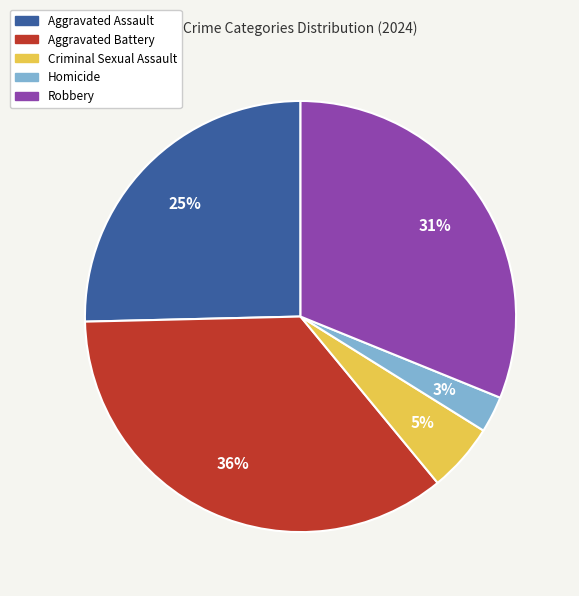

To the nearest percent, what portion does Aggravated Assault represent?

25%